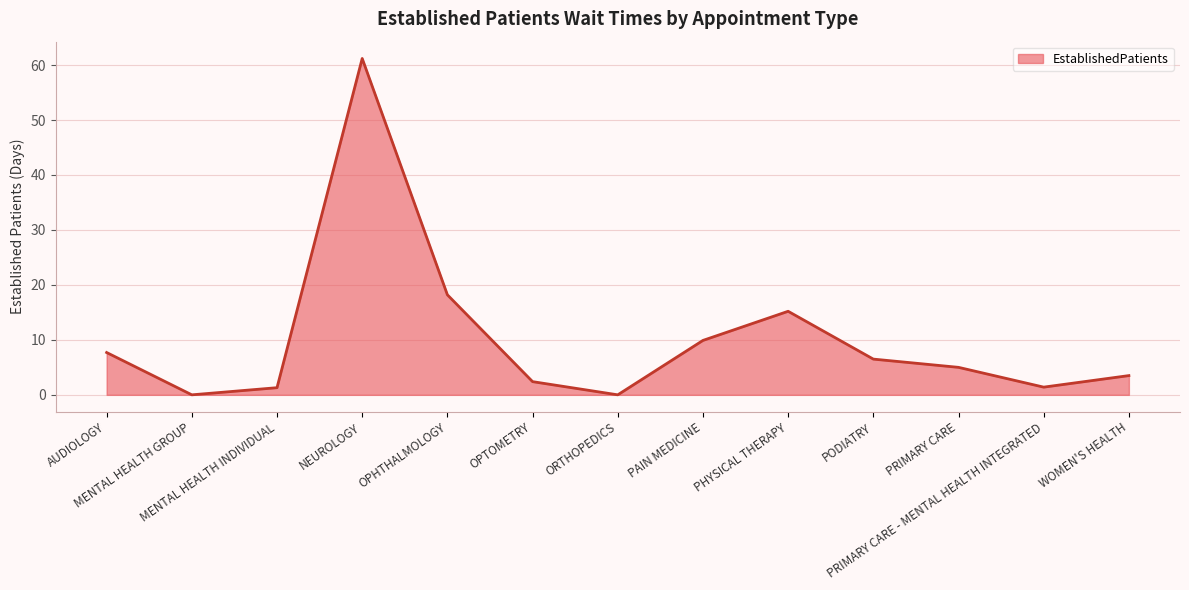

What is the maximum value shown in the chart?

61.2